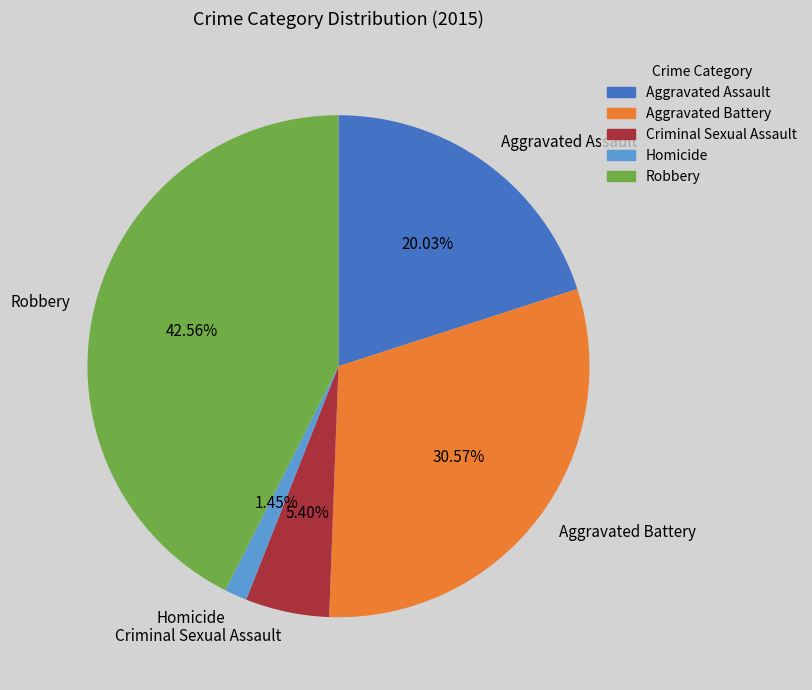

Which has a higher value, Aggravated Assault or Aggravated Battery?

Aggravated Battery